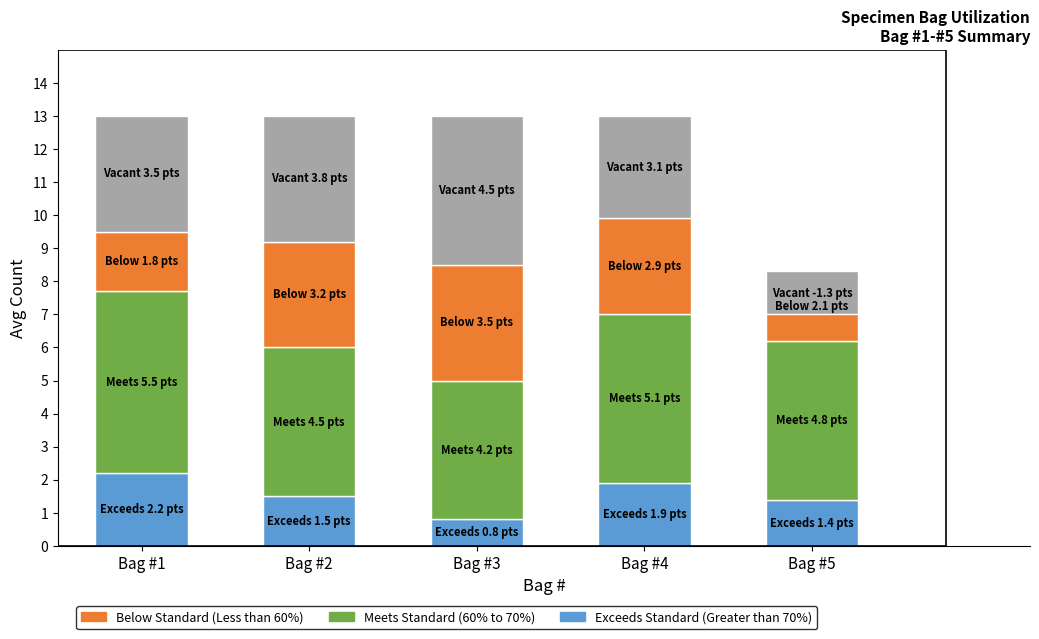

What is the value of the Vacant bar at the 1st from the left?

3.5